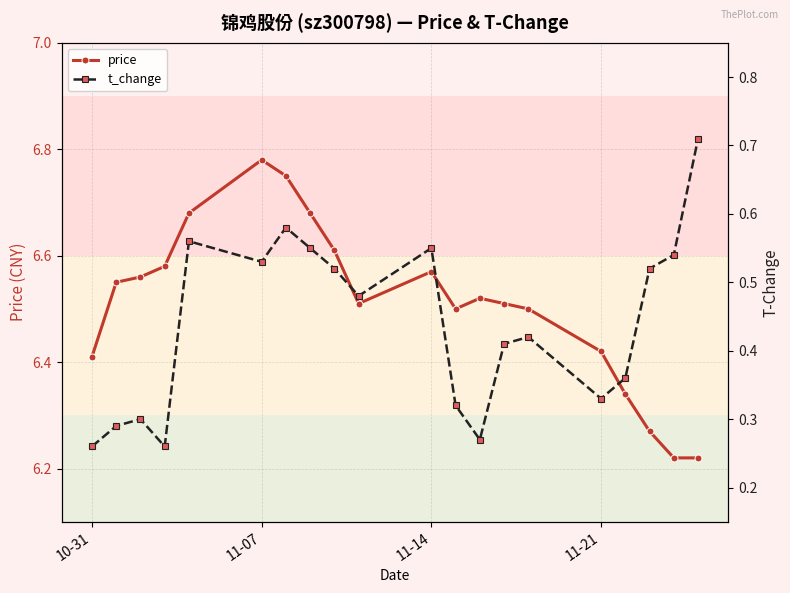

What is the minimum value for t_change?

0.3